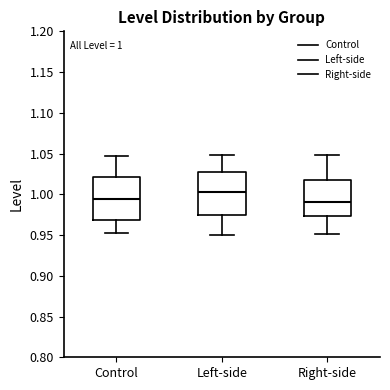

Which box's median line is the highest?

Left-side